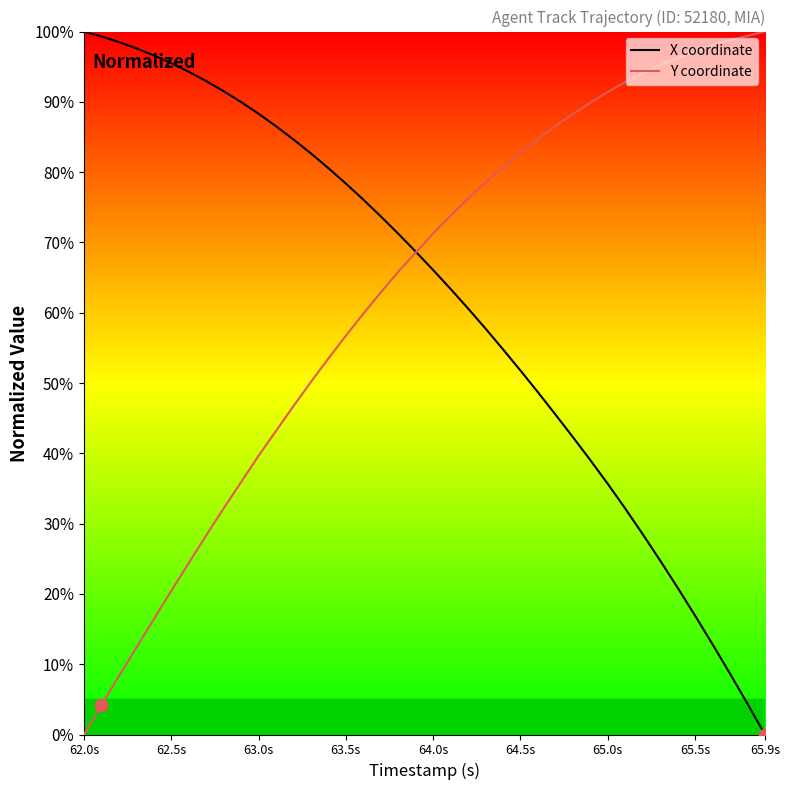

What are all the series names shown in the legend?

X coordinate, Y coordinate